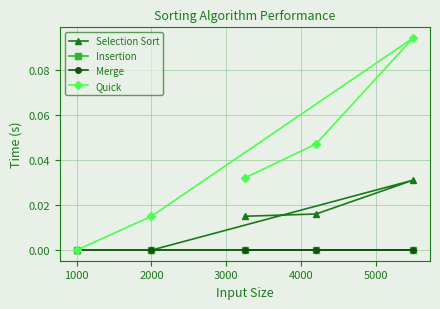

How many interior local peaks does the Selection Sort series have?

1